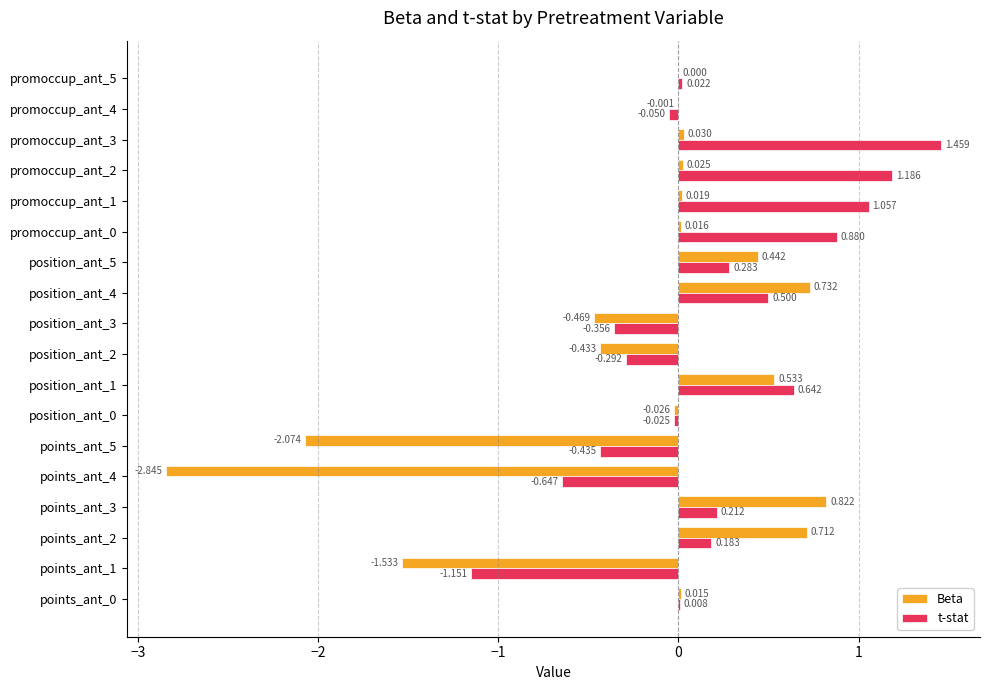

Between points_ant_0 and position_ant_3, which series saw the biggest shift?

Beta